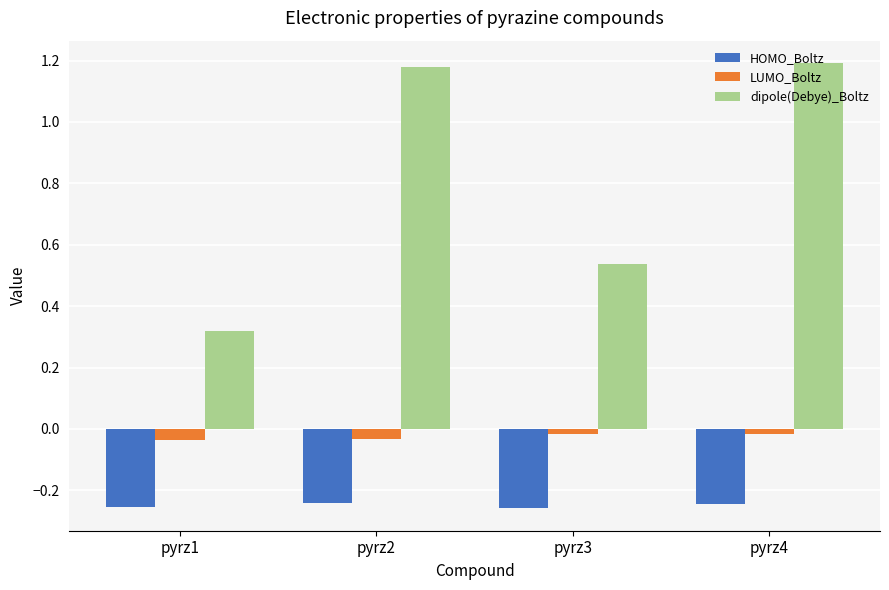

What is the total value across all series at pyrz4?

0.9